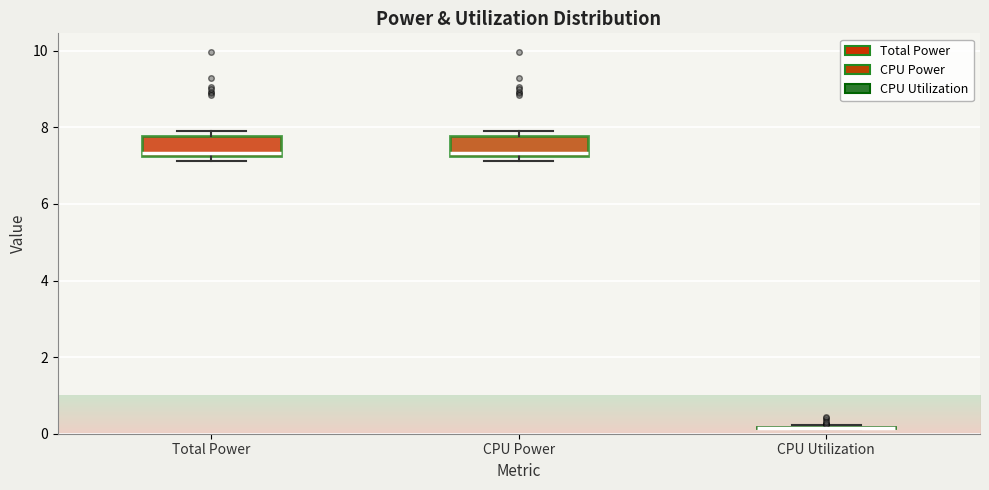

Where is the upper edge of the box for CPU Power on the y-axis? The values are not printed on the chart, so give them approximately, as read against the axis.

7.8